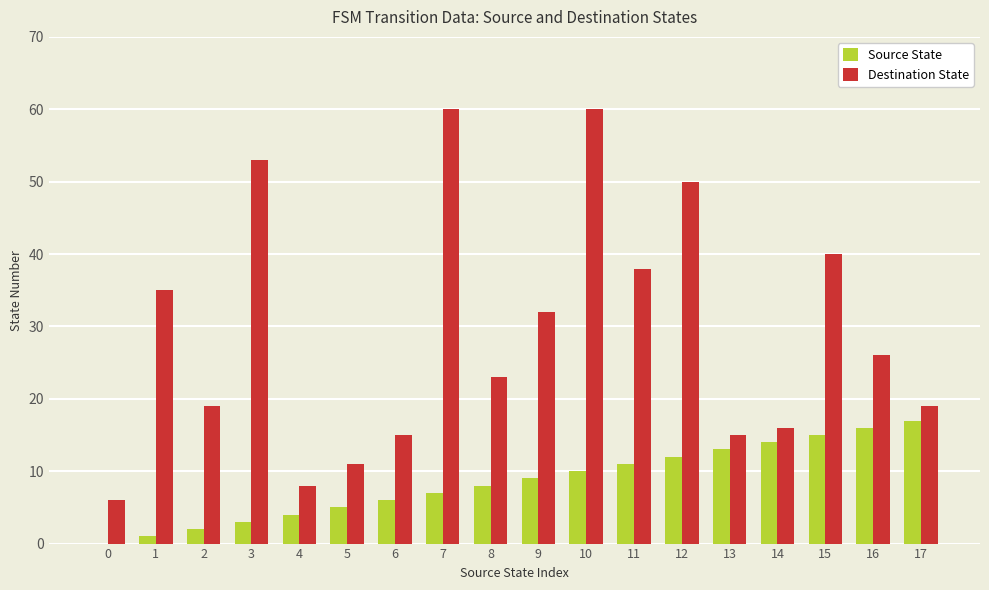

The Source State series shows 17 at 17. True or false?

True